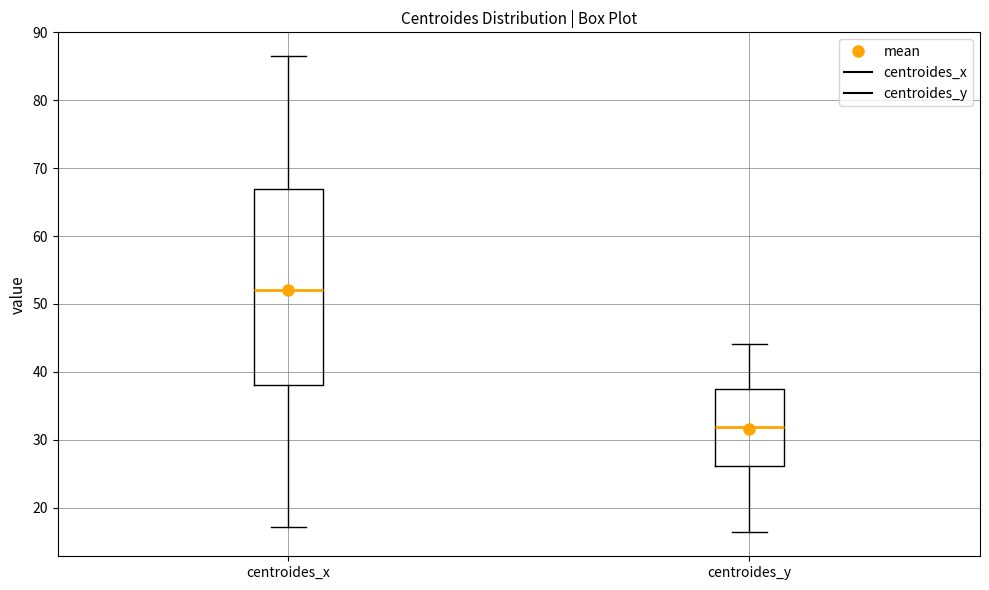

Where does the median line of the box for centroides_y sit on the y-axis? The values are not printed on the chart, so give them approximately, as read against the axis.

32